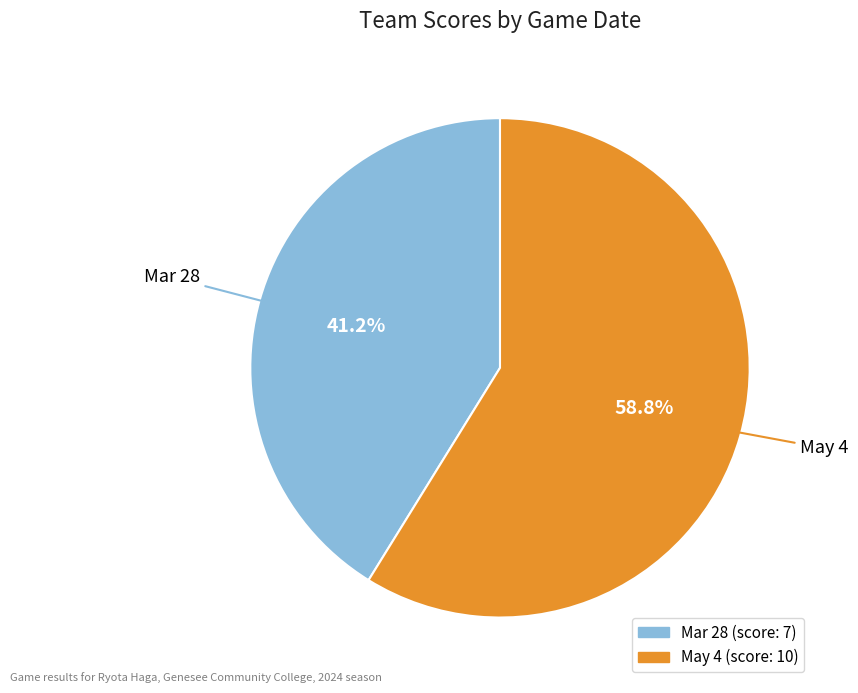

True or false: Mar 28 accounts for 41% of the total.

True